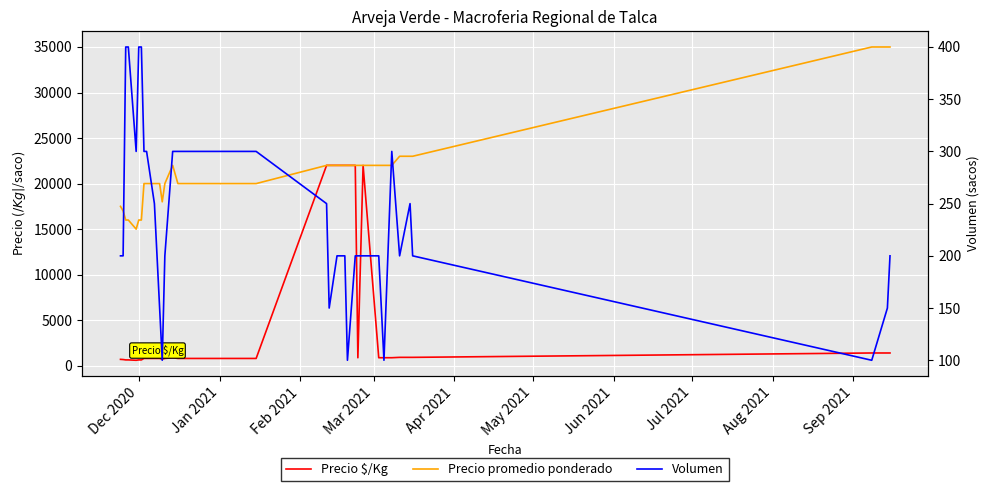

What is the label of the 32nd point from the right?

Mar 2021